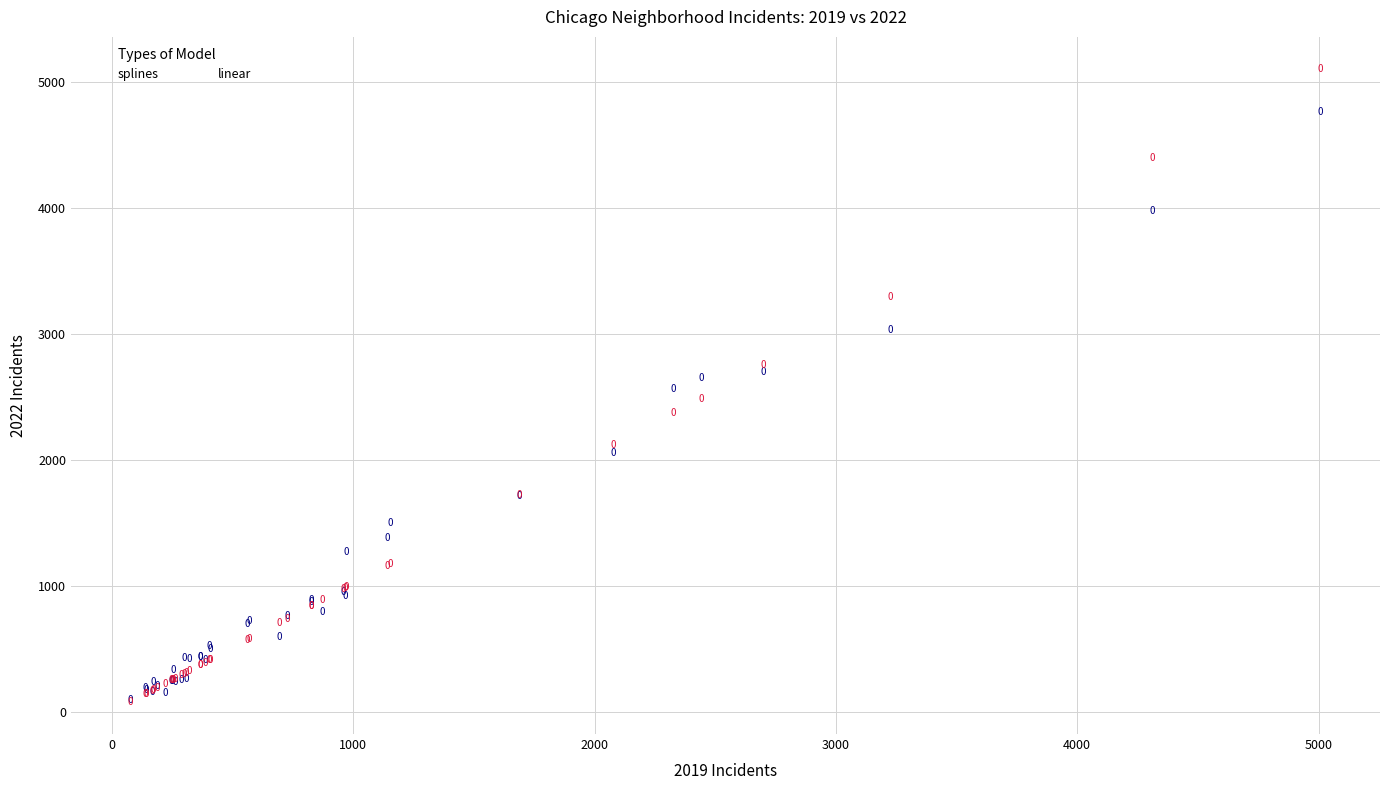

Which series reaches the minimum Y coordinate?

linear